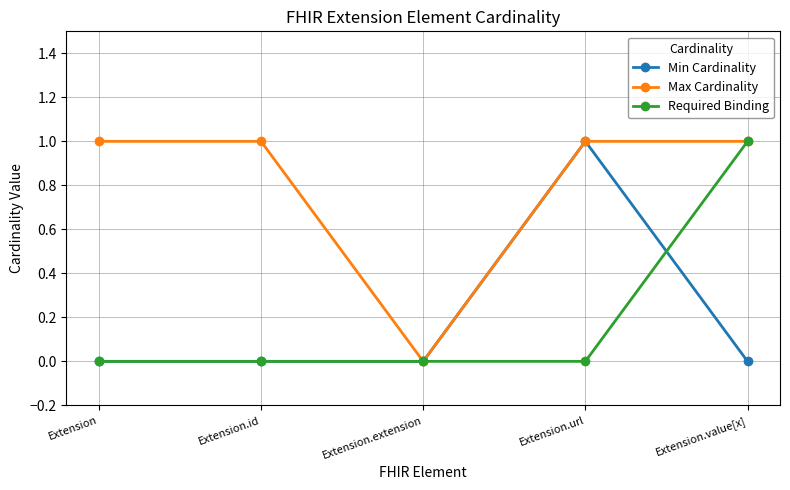

In Max Cardinality, how many points are lower than both neighbors (excluding endpoints)?

1